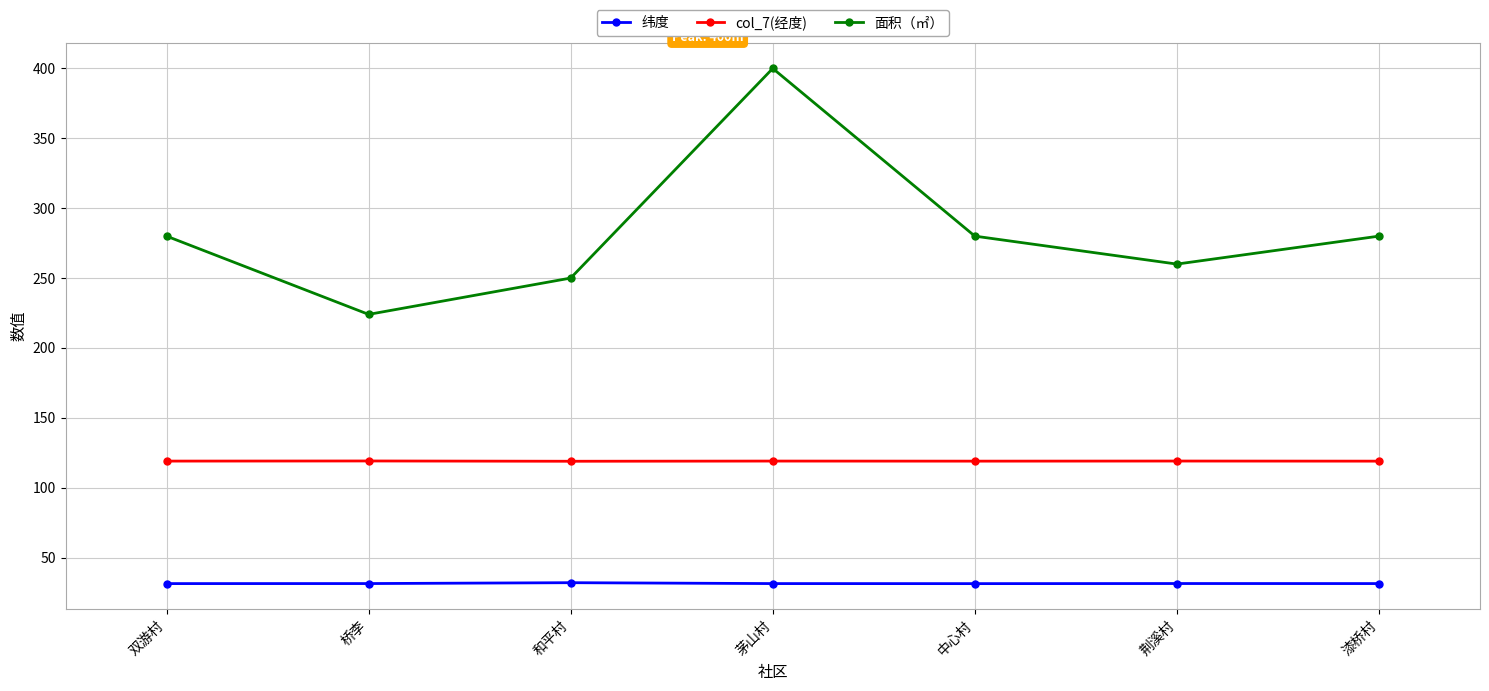

Where is the first local minimum for 面积（㎡）?

桥李